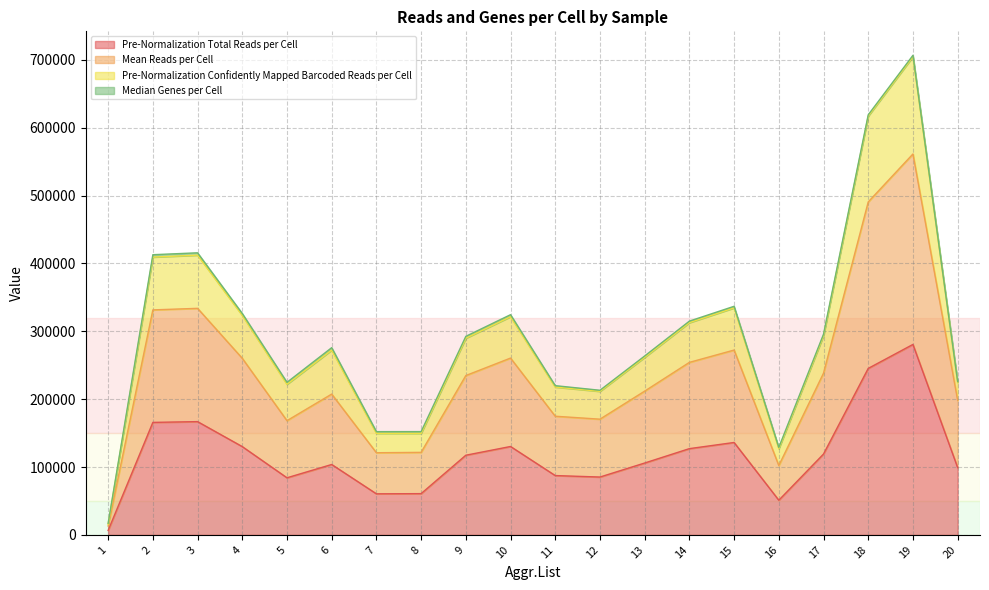

How many lines are shown in the chart?

4